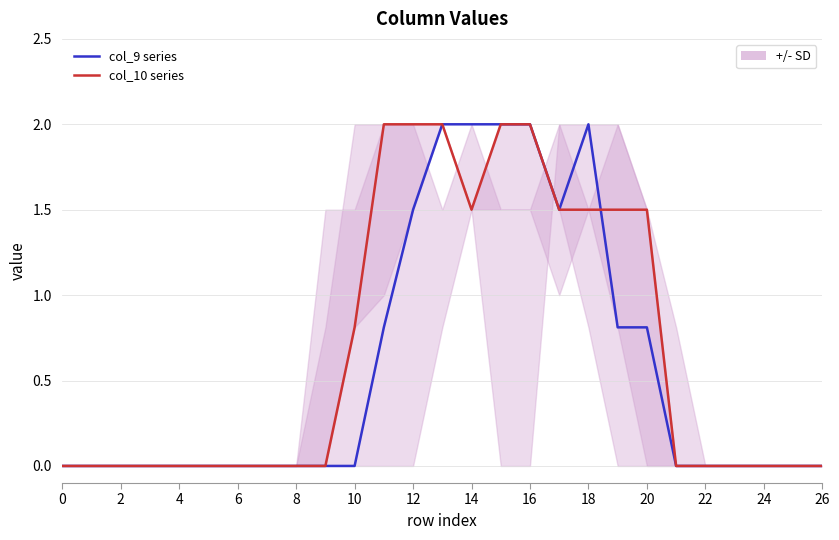

After their last crossing, which series has the higher values: col_9 series or col_10 series?

col_10 series